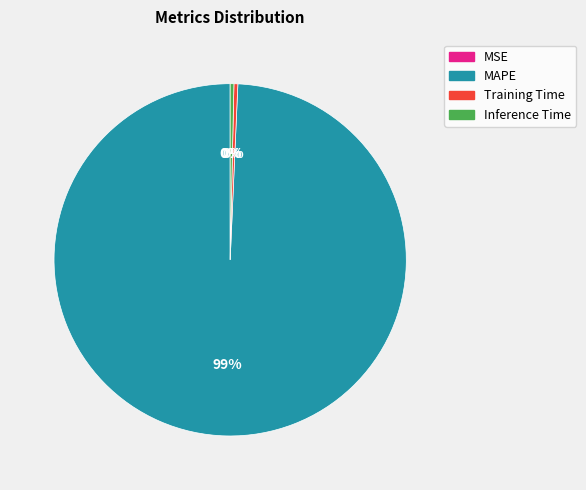

Is there a majority slice in this chart?

Yes